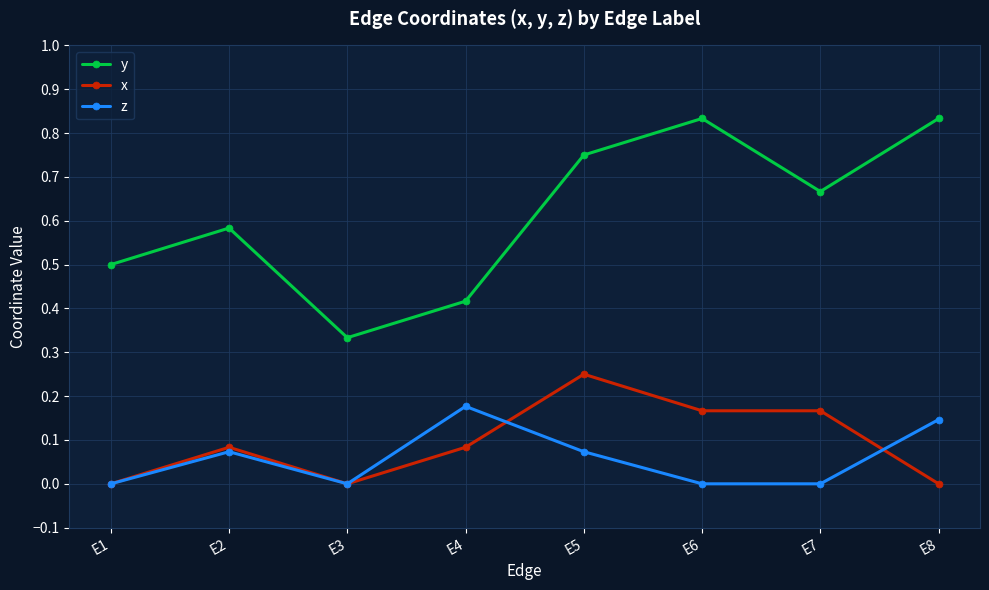

What is the spread (max minus min) of values at E1?

0.5